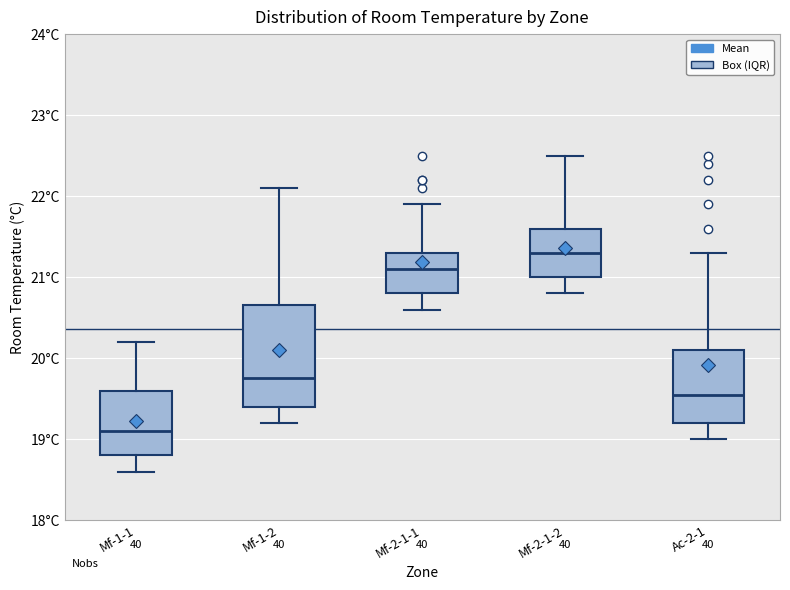

Reading left to right, read every box against the y-axis: the position of its median line, the range the box covers, and the ends of its whiskers. The values are not printed on the chart, so give them approximately, as read against the axis.

Mf-1-1: median 19.1, box 18.8 to 19.6, whiskers 18.6 to 20.2
Mf-1-2: median 19.8, box 19.4 to 20.7, whiskers 19.2 to 22.1
Mf-2-1-1: median 21.1, box 20.8 to 21.3, whiskers 20.6 to 21.9
Mf-2-1-2: median 21.3, box 21.0 to 21.6, whiskers 20.8 to 22.5
Ac-2-1: median 19.6, box 19.2 to 20.1, whiskers 19.0 to 21.3